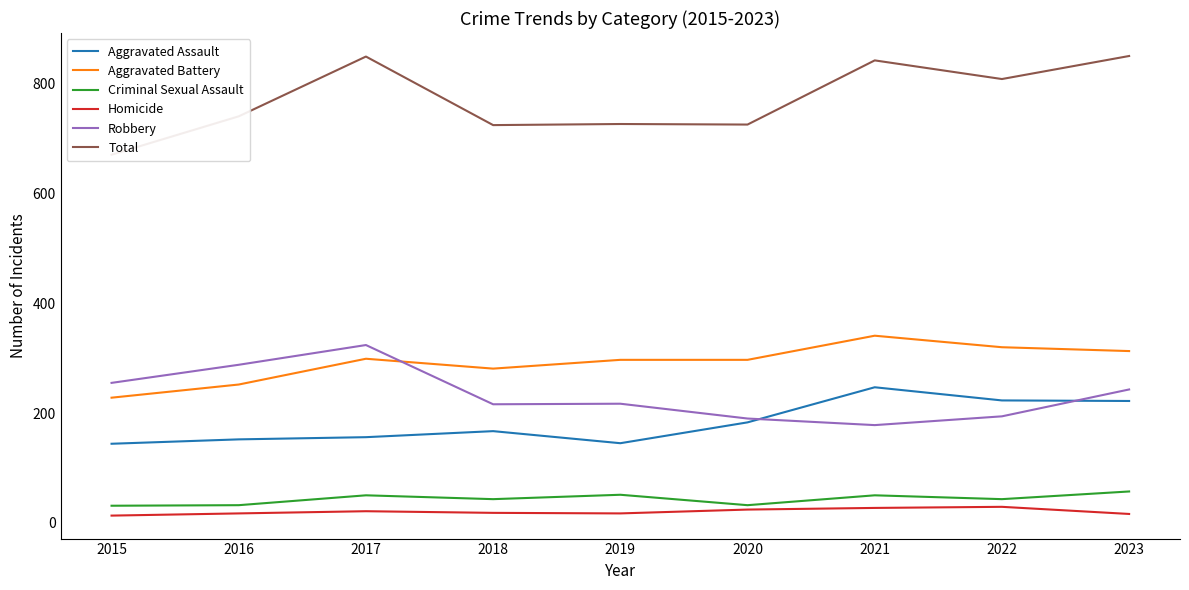

What are all the series names shown in the legend?

Aggravated Assault, Aggravated Battery, Criminal Sexual Assault, Homicide, Robbery, Total